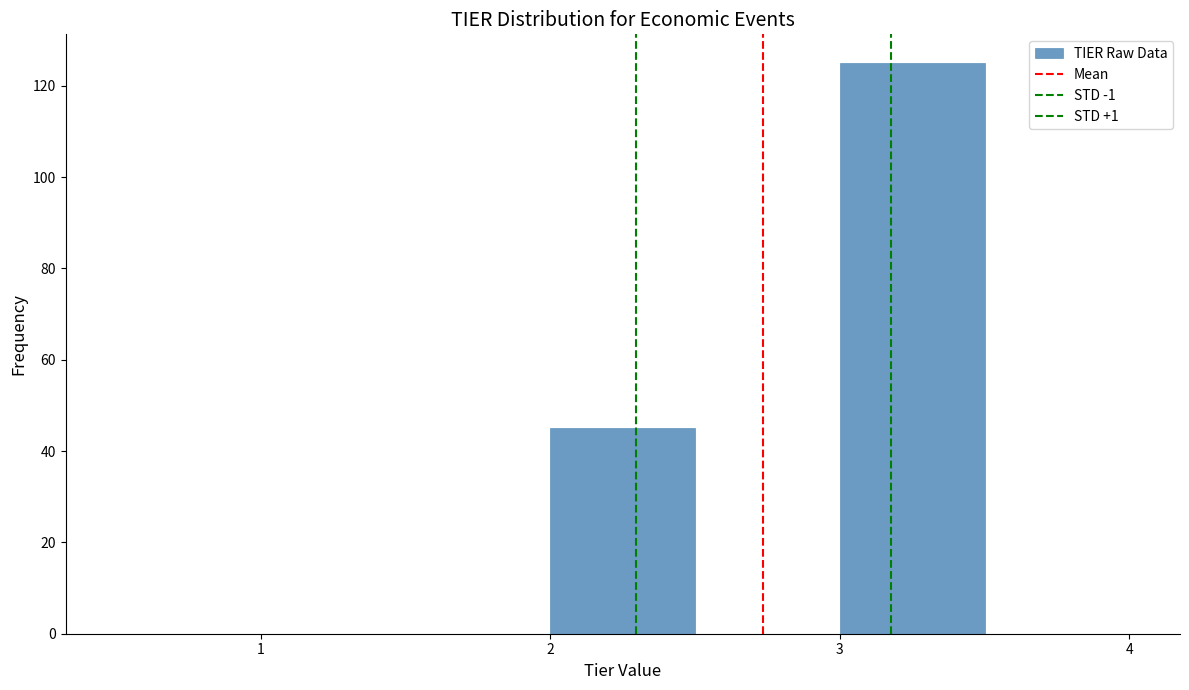

Which range on the x-axis has the tallest bar?

3.0 to 3.5